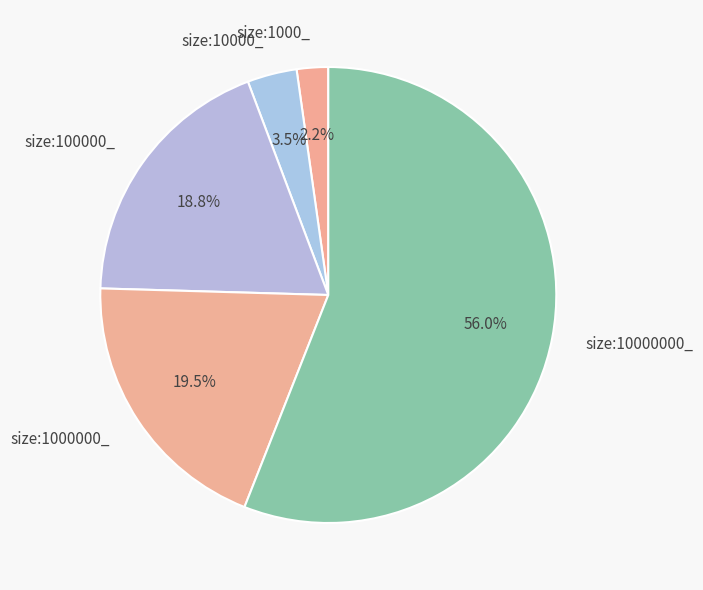

Which category has the biggest portion of the pie?

size:10000000_